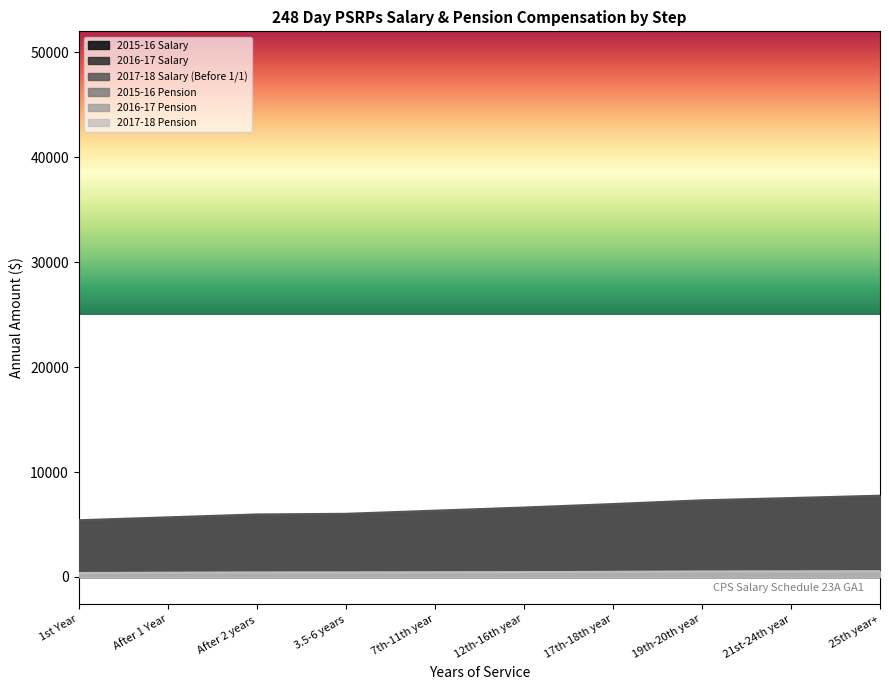

What is the label of the 6th point from the left?

12th-16th year